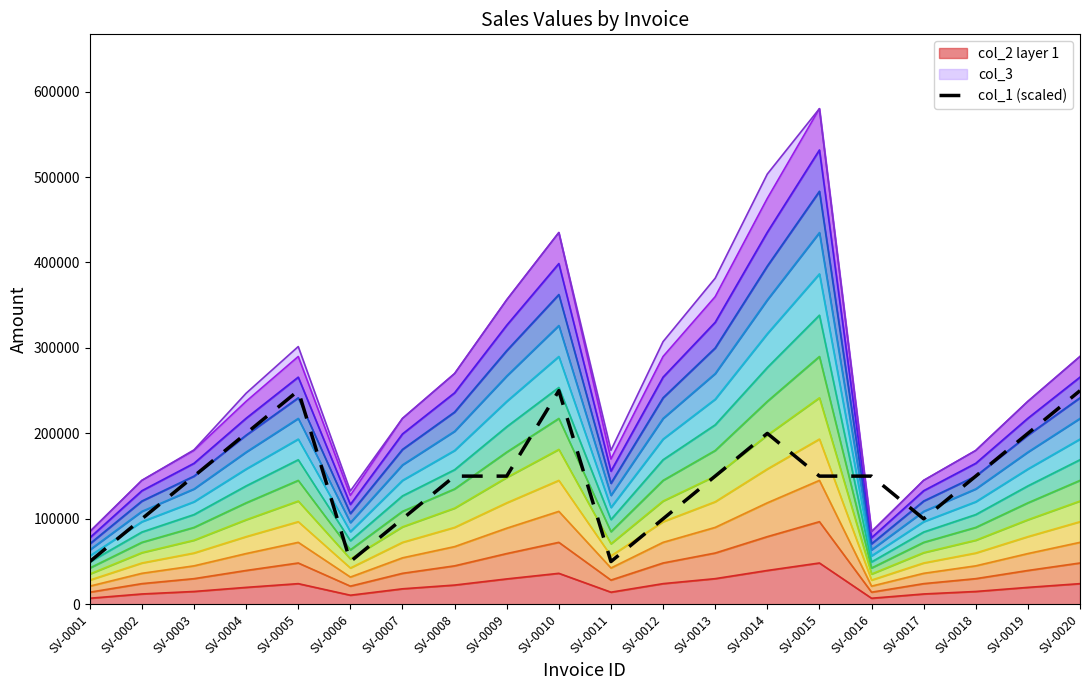

Is it true that the value at SV-0006 is 50000?

True